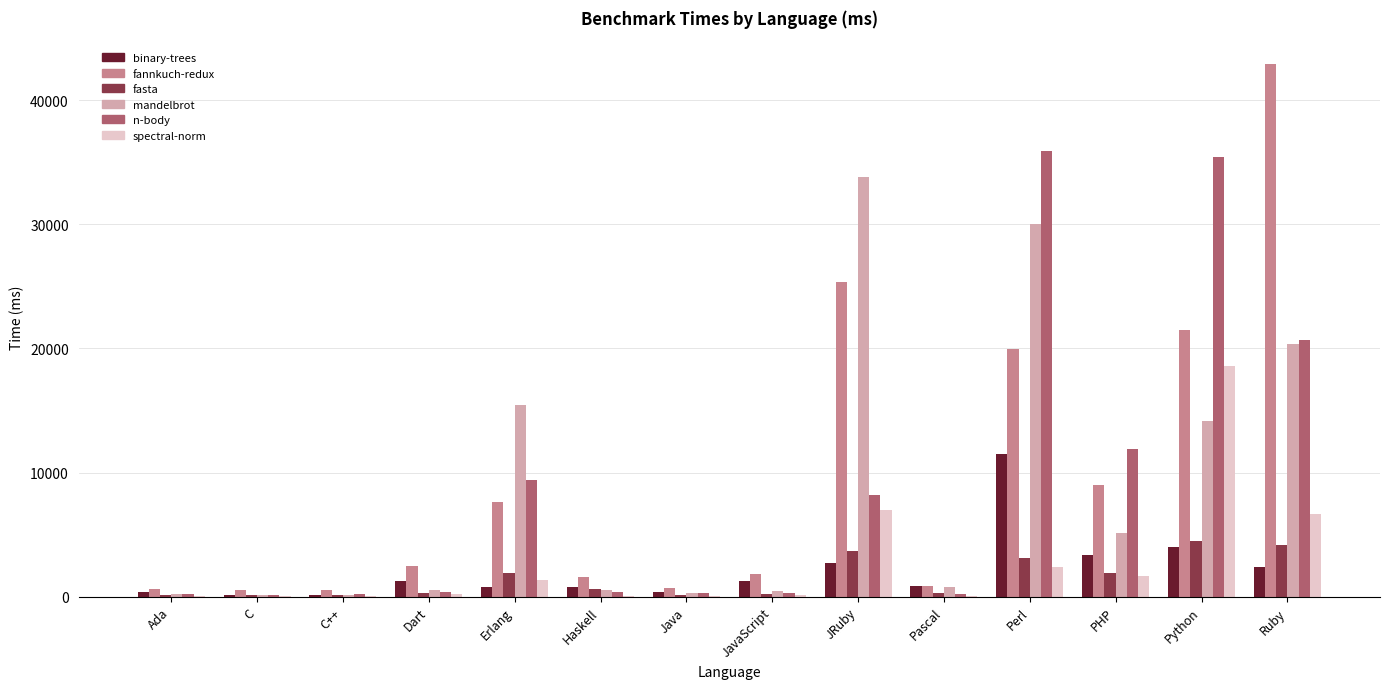

What is the total value across all series at Perl?

102794.2